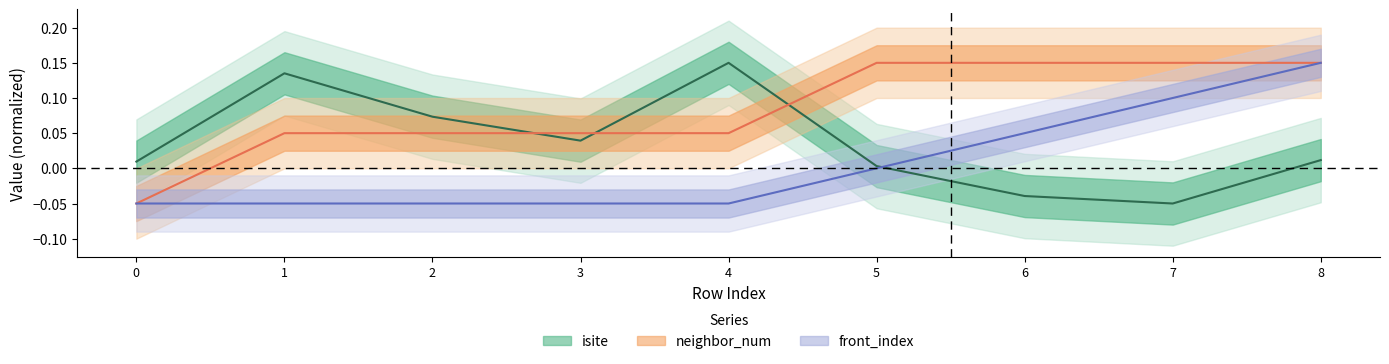

True or false: isite has a value of 0.2 at 4.

False